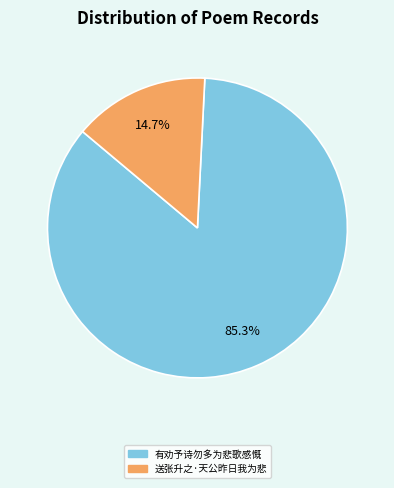

What percentage is the 送张升之·天公昨日我为悲 slice, to the nearest percent?

15%